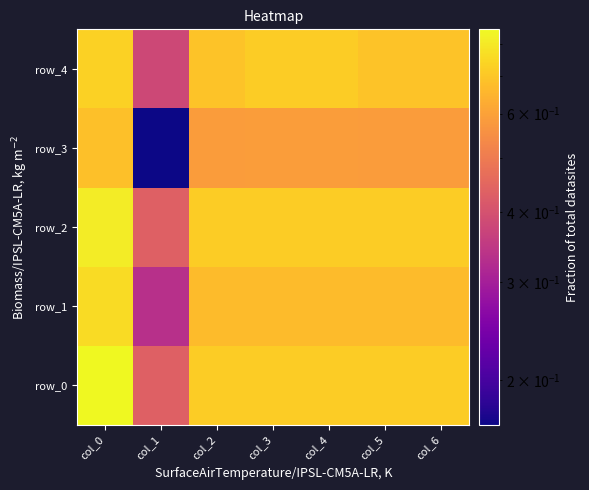

Reading left to right, list all the values displayed in this chart.

row_0: 0.8	0.4	0.7	0.7	0.7	0.7	0.7
row_1: 0.8	0.3	0.7	0.7	0.7	0.7	0.7
row_2: 0.8	0.4	0.7	0.7	0.7	0.7	0.7
row_3: 0.7	0.2	0.6	0.6	0.6	0.6	0.6
row_4: 0.7	0.4	0.7	0.7	0.7	0.7	0.7